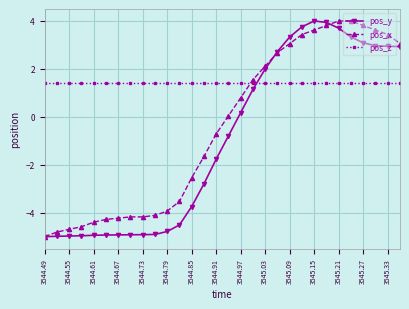

Which series has the largest total across all categories?

pos_z